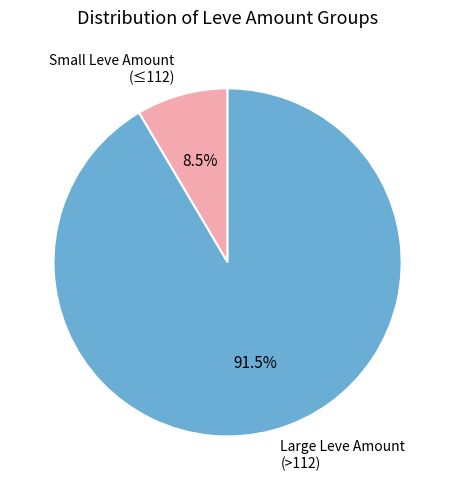

Which category has the smallest portion of the pie?

Small Leve Amount (≤112)